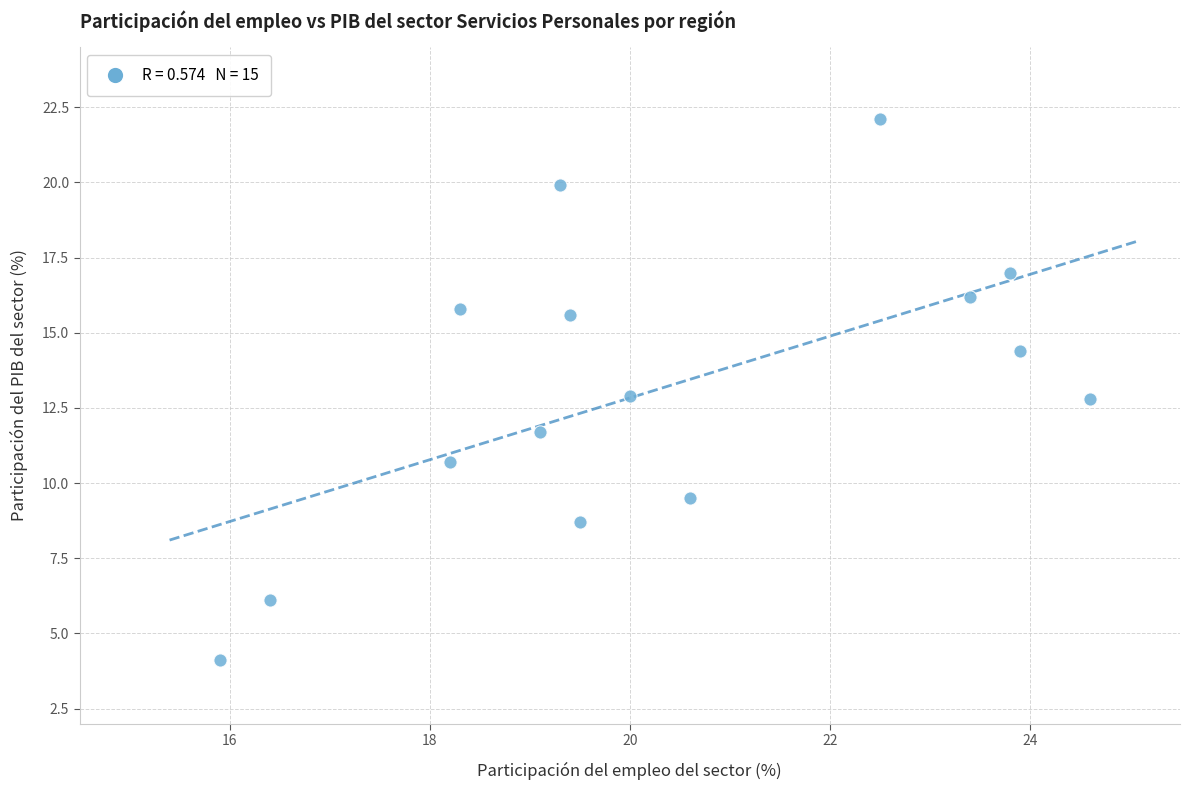

What is the range of X values (max minus min)?

8.7